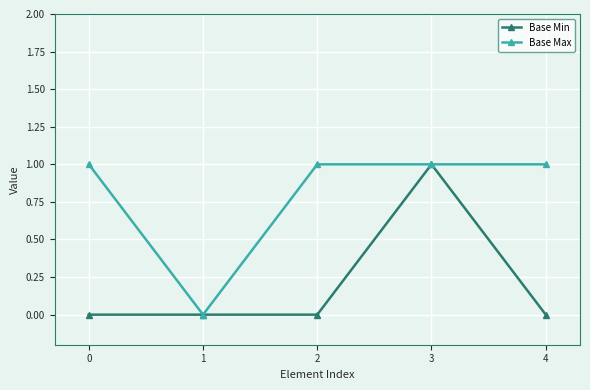

What is the sum of all Base Min values?

1